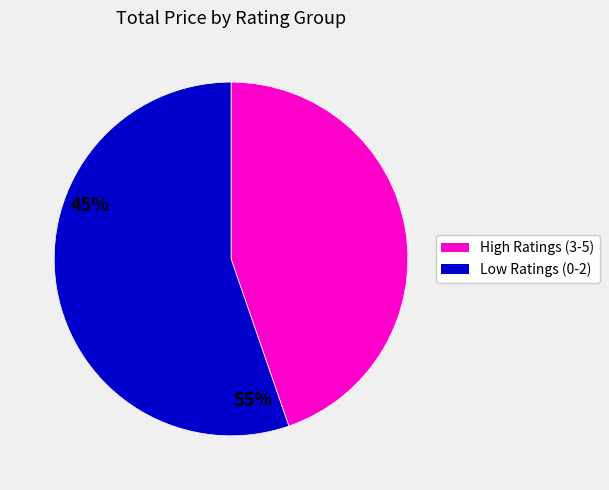

Is there a majority slice in this chart?

Yes